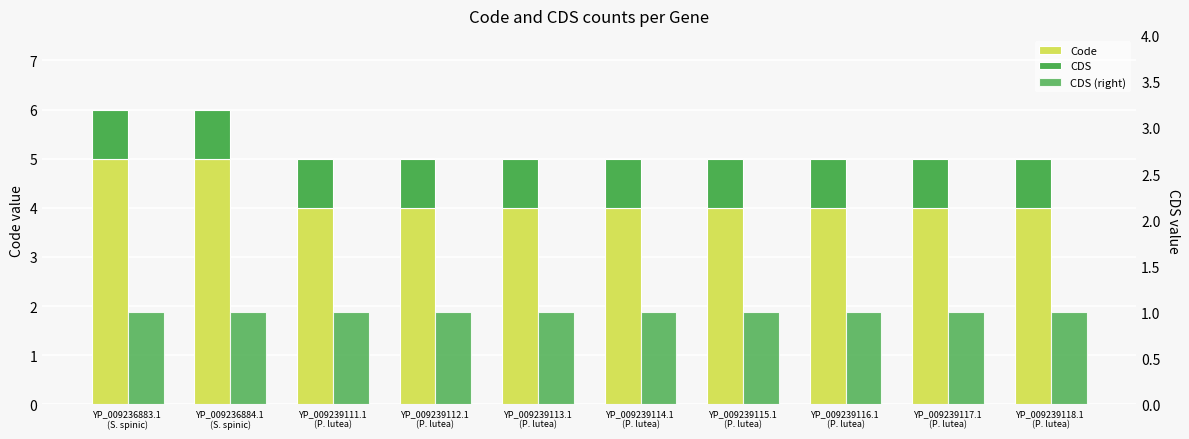

What are all the series names shown in the legend?

Code, CDS, CDS (right)